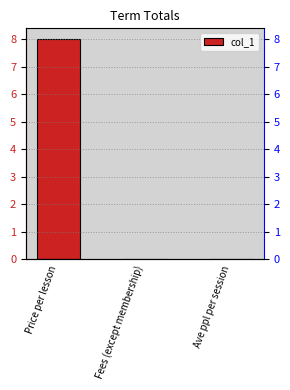

What is the difference between the values at Ave ppl per session and Price per lesson?

8